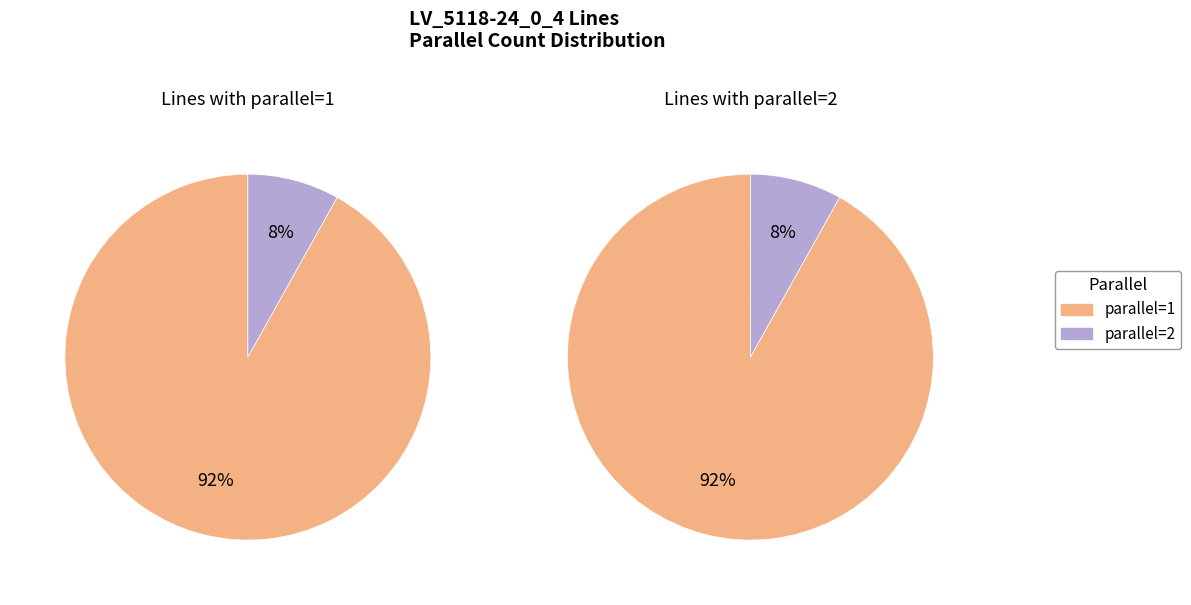

The parallel=1 slice represents 76% of the pie. True or false?

False